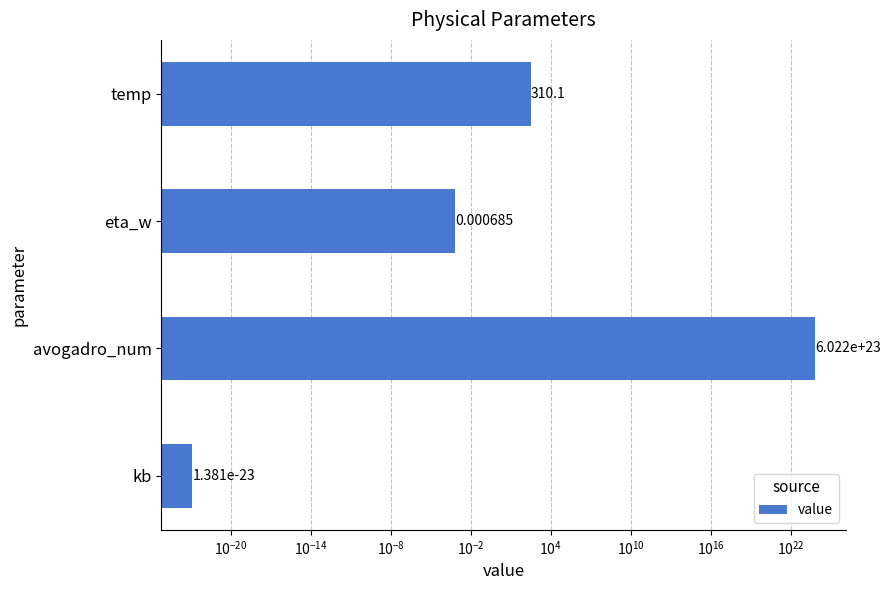

What is the difference between the maximum and minimum values?

602214178999999989284864.0